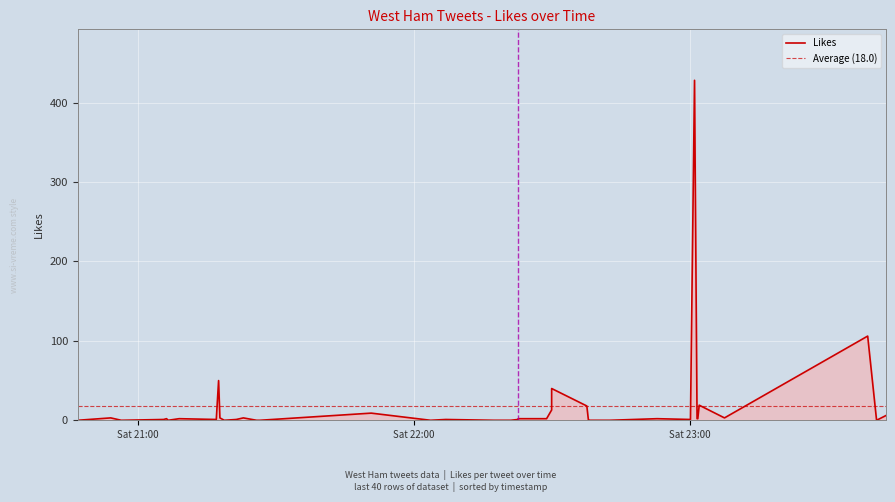

Rank the categories by value from lowest to highest.

2021-12-04 23:40:39, 2021-12-04 22:42:37, 2021-12-04 22:38:22, 2021-12-04 22:38:07, 2021-12-04 22:38:00, 2021-12-04 22:21:08, 2021-12-04 22:17:29, 2021-12-04 22:03:40, 2021-12-04 21:26:33, 2021-12-04 21:25:50, 2021-12-04 21:18:49, 2021-12-04 21:06:37, 2021-12-04 20:56:25, 2021-12-04 20:46:58, 2021-12-04 23:00:11, 2021-12-04 22:22:40, 2021-12-04 22:06:59, 2021-12-04 21:21:26, 2021-12-04 21:17:05, 2021-12-04 21:05:38, 2021-12-04 23:01:47, 2021-12-04 23:01:37, 2021-12-04 22:52:55, 2021-12-04 22:28:54, 2021-12-04 22:22:45, 2021-12-04 21:09:00, 2021-12-04 21:06:16, 2021-12-04 23:07:35, 2021-12-04 21:22:58, 2021-12-04 21:17:52, 2021-12-04 20:54:08, 2021-12-04 23:42:42, 2021-12-04 21:50:46, 2021-12-04 22:30:00, 2021-12-04 22:37:39, 2021-12-04 23:02:05, 2021-12-04 22:30:00, 2021-12-04 21:17:35, 2021-12-04 23:38:43, 2021-12-04 23:01:04